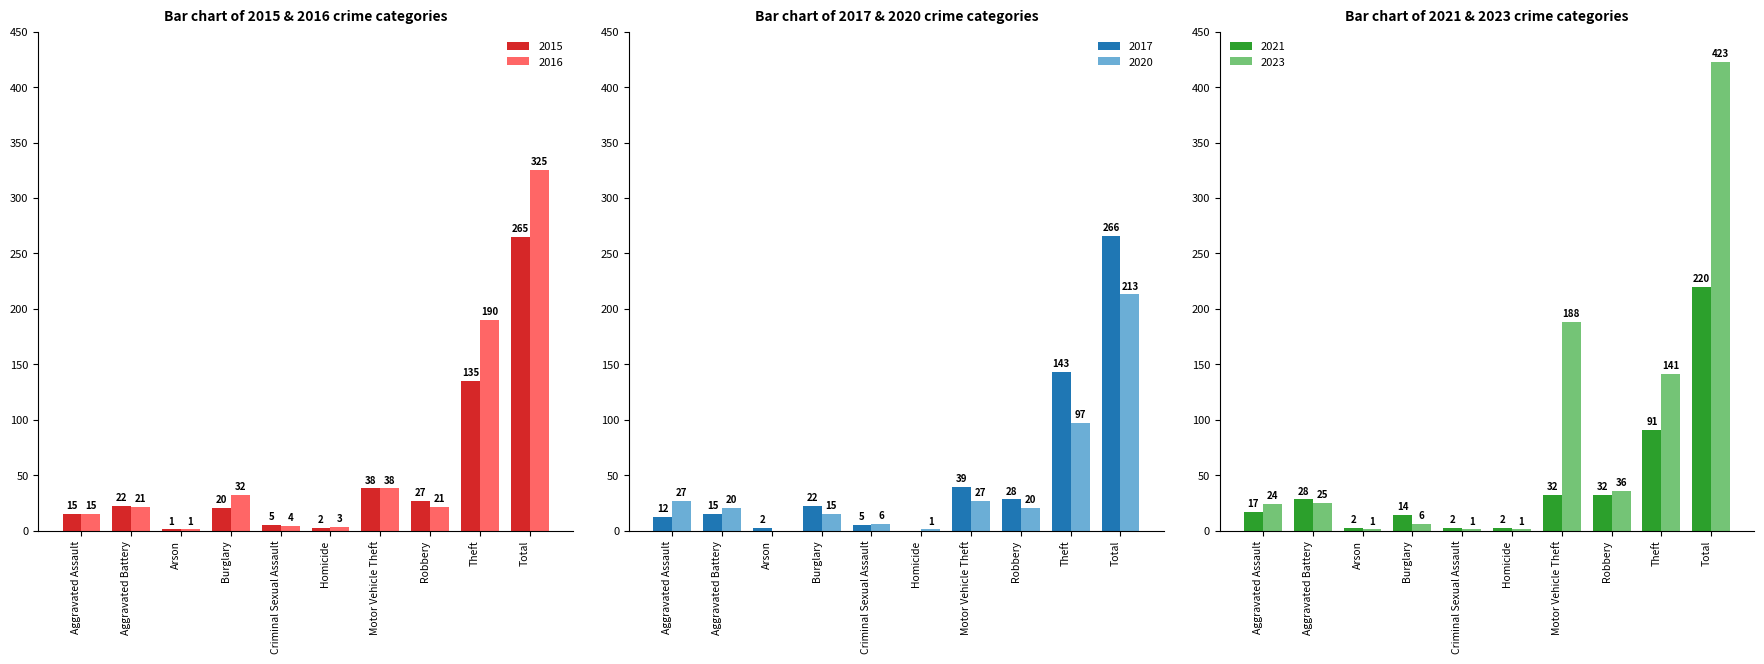

What is the difference between the maximum and minimum values in the 2020 series?

213